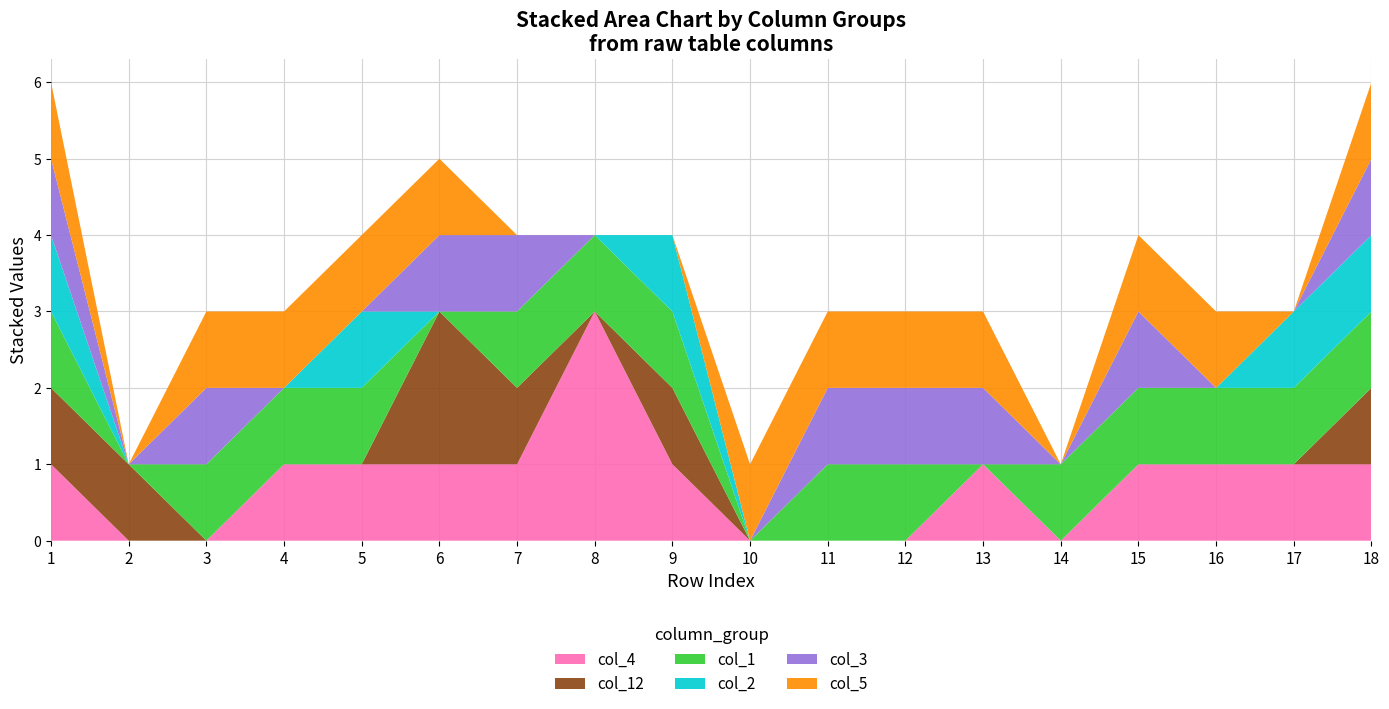

Reading left to right, list all the values displayed in this chart.

col_4: 1	0	0	1	1	1	1	3	1	0	0	0	1	0	1	1	1	1
col_12: 1	1	0	0	0	2	1	0	1	0	0	0	0	0	0	0	0	1
col_1: 1	0	1	1	1	0	1	1	1	0	1	1	0	1	1	1	1	1
col_2: 1	0	0	0	1	0	0	0	1	0	0	0	0	0	0	0	1	1
col_3: 1	0	1	0	0	1	1	0	0	0	1	1	1	0	1	0	0	1
col_5: 1	0	1	1	1	1	0	0	0	1	1	1	1	0	1	1	0	1